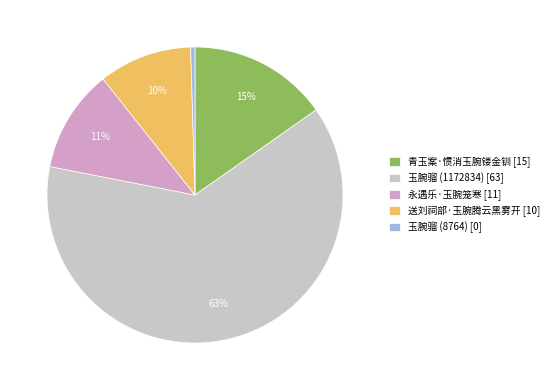

The 玉腕骝 (8764) slice represents 0% of the pie. True or false?

True